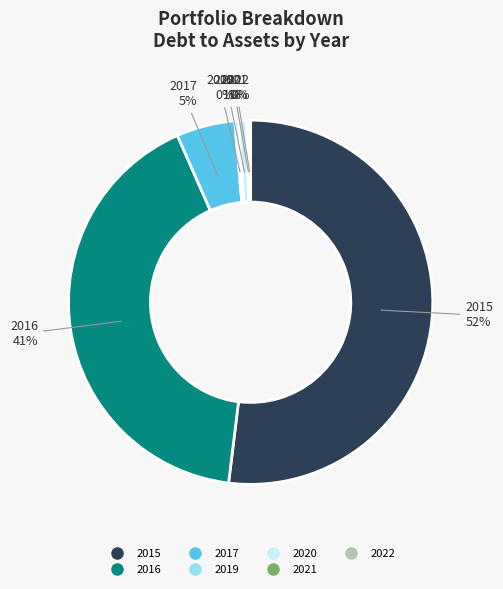

Is there any slice that represents more than half of the pie?

Yes